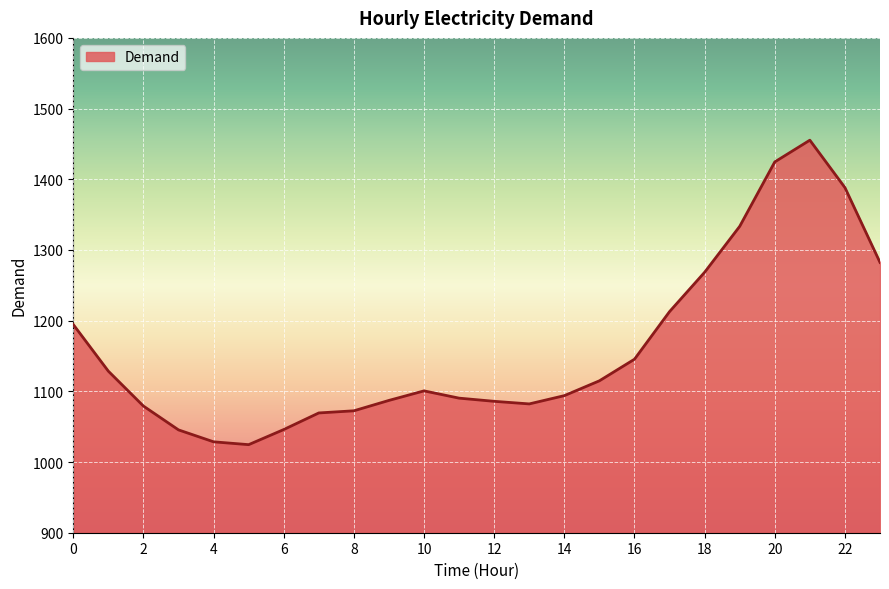

What is the greatest value displayed?

1455.3